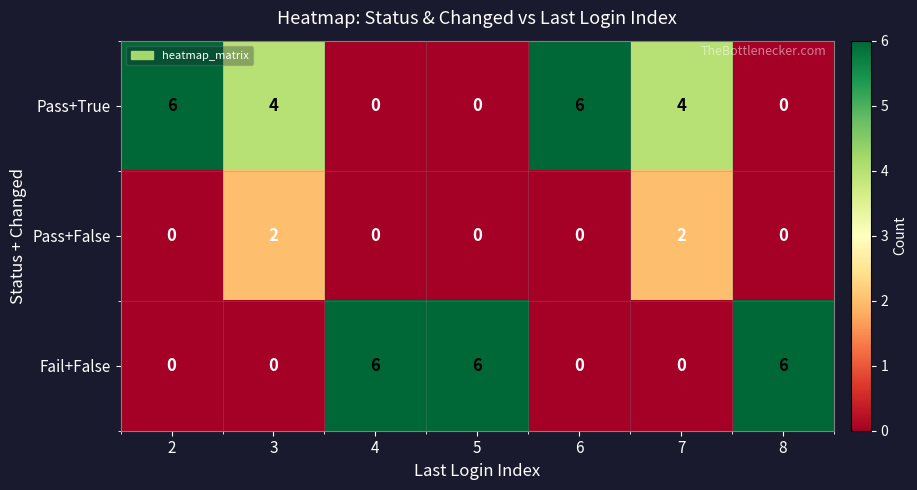

What is the sum of the Fail+False values at 6 and 8?

6